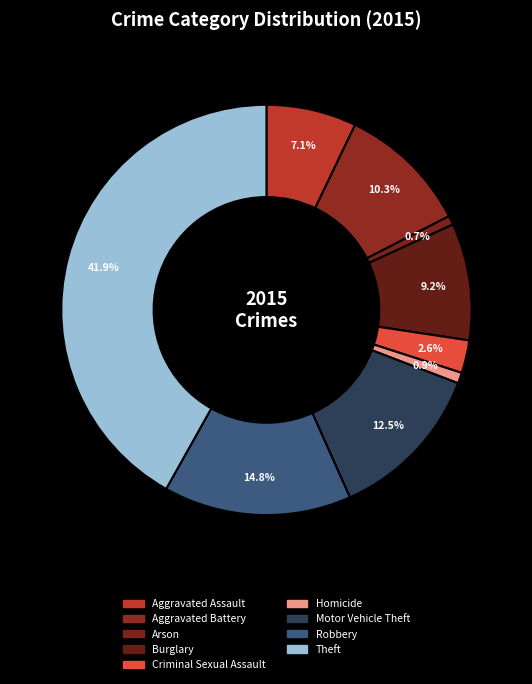

How many slices are in this pie chart?

9